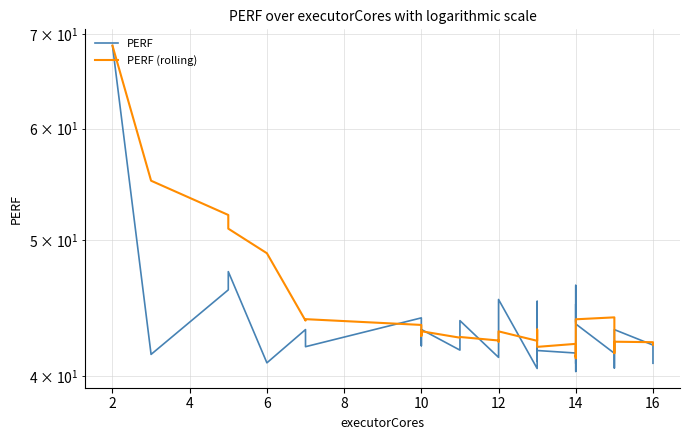

Reading right to left, list all the values displayed in this chart.

PERF: 40.9	42.1	43.2	42.8	41.6	41.8	42.3	40.6	41.5	43.6	45.0	43.7	46.4	40.8	42.1	40.3	41.6	41.7	41.4	41.0	45.2	40.5	45.4	42.6	42.2	41.3	43.8	41.8	43.2	42.1	42.5	43.6	44.0	42.0	43.2	40.9	47.5	46.1	41.5	68.7
PERF (rolling): 42.1	42.3	42.3	41.8	41.5	41.9	42.6	42.9	44.1	43.9	43.6	42.7	42.2	41.3	41.4	41.2	42.2	42.0	42.7	42.9	43.2	42.4	43.1	42.3	42.4	42.4	42.7	42.6	43.1	42.8	43.1	42.7	43.5	43.9	43.8	48.9	50.9	52.1	55.1	68.7